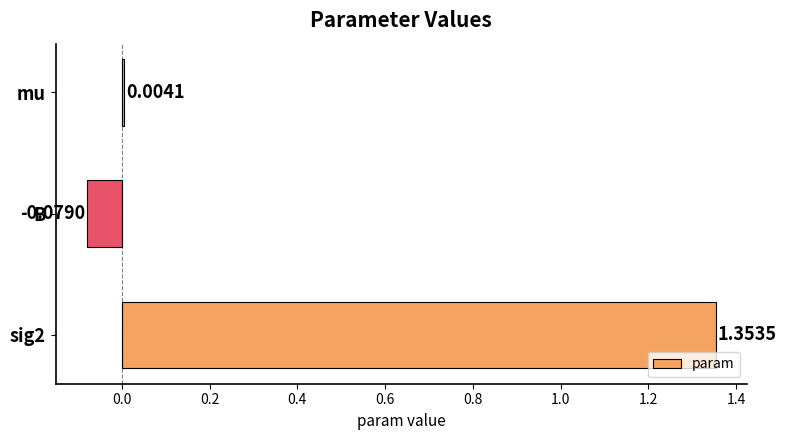

Where is the data nearest to the value 0?

mu